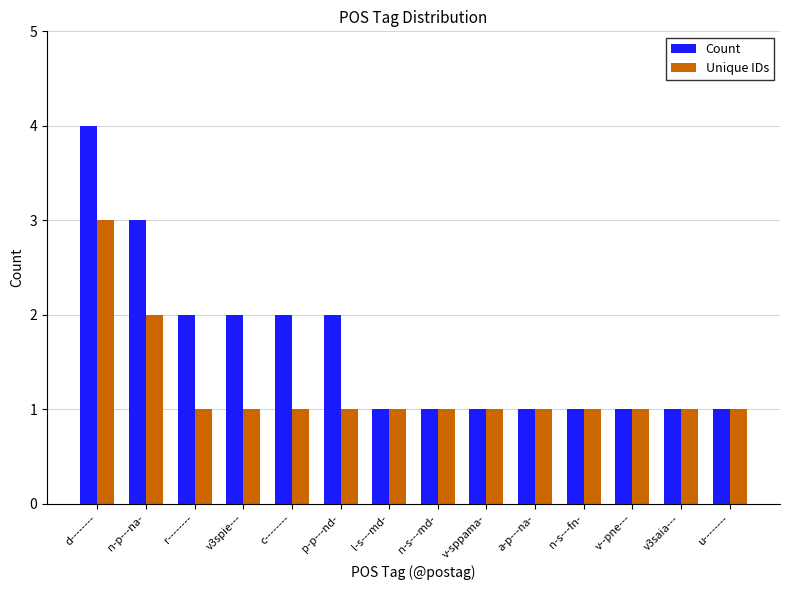

At which category is the sum across all series the highest?

d--------